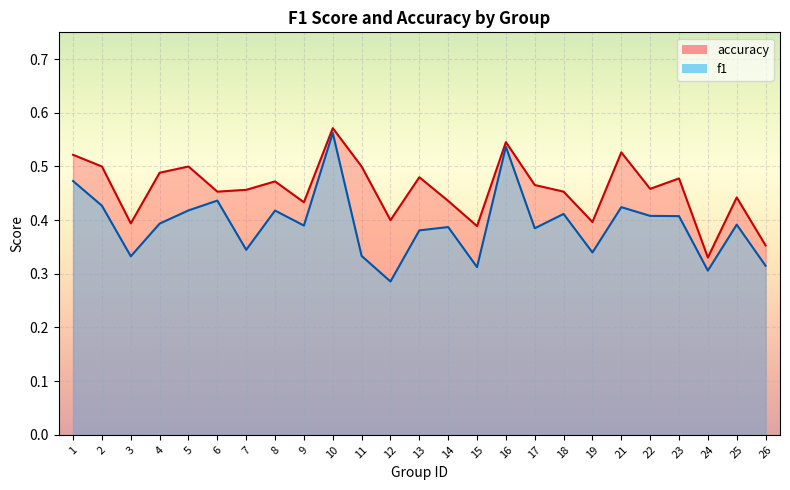

Is the value of f1 at 3 greater than the value of accuracy at 13?

No